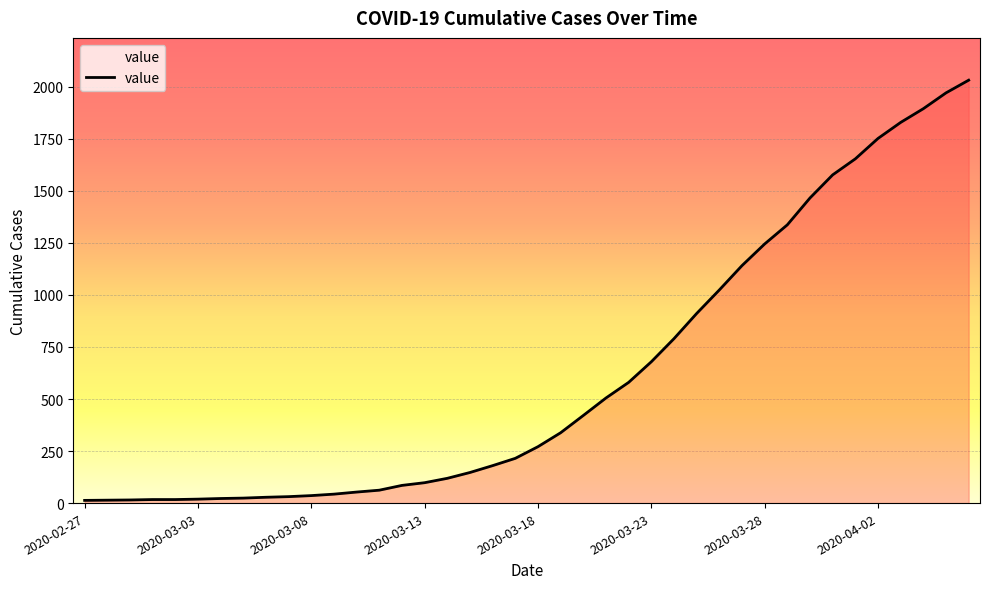

What is the minimum value shown in the chart?

13